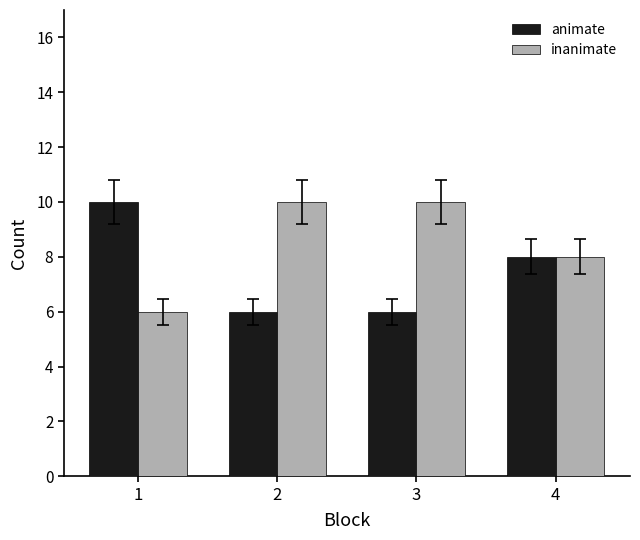

What is the spread (max minus min) of values at 2?

4